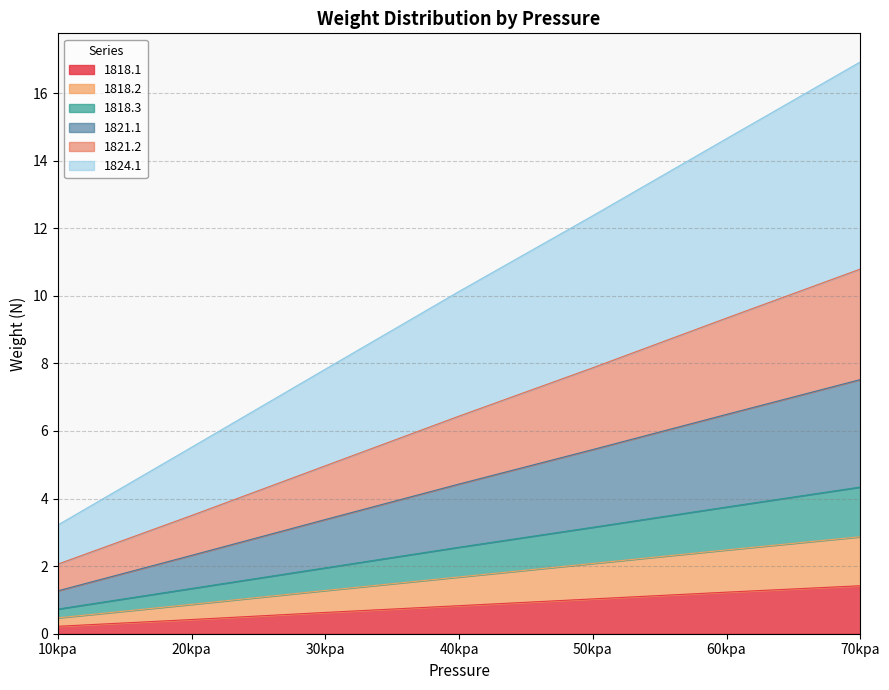

At which category is the sum across all series the highest?

70kpa